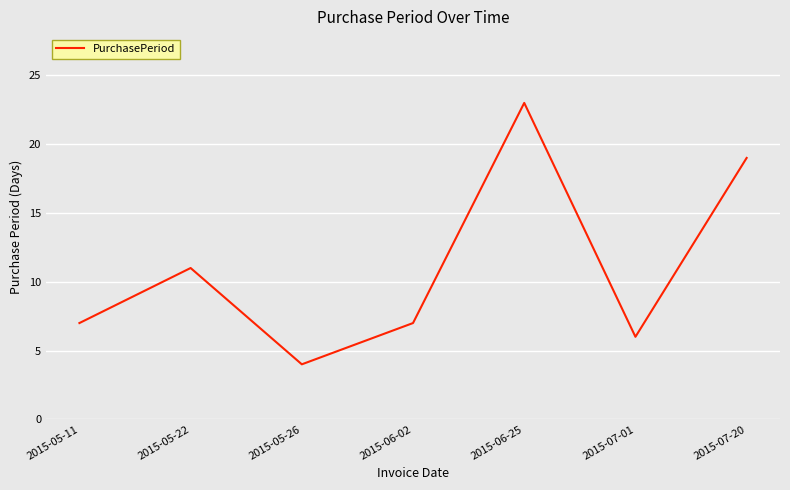

Read the value at 2015-05-11, to the nearest 10.

10